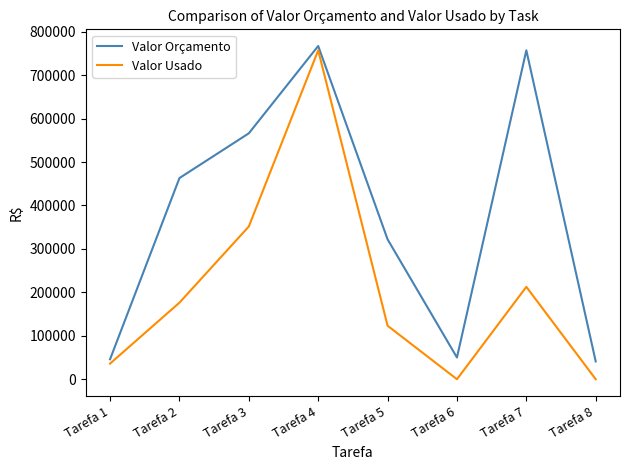

True or false: Valor Usado has more than 1 points higher than both neighbors.

True